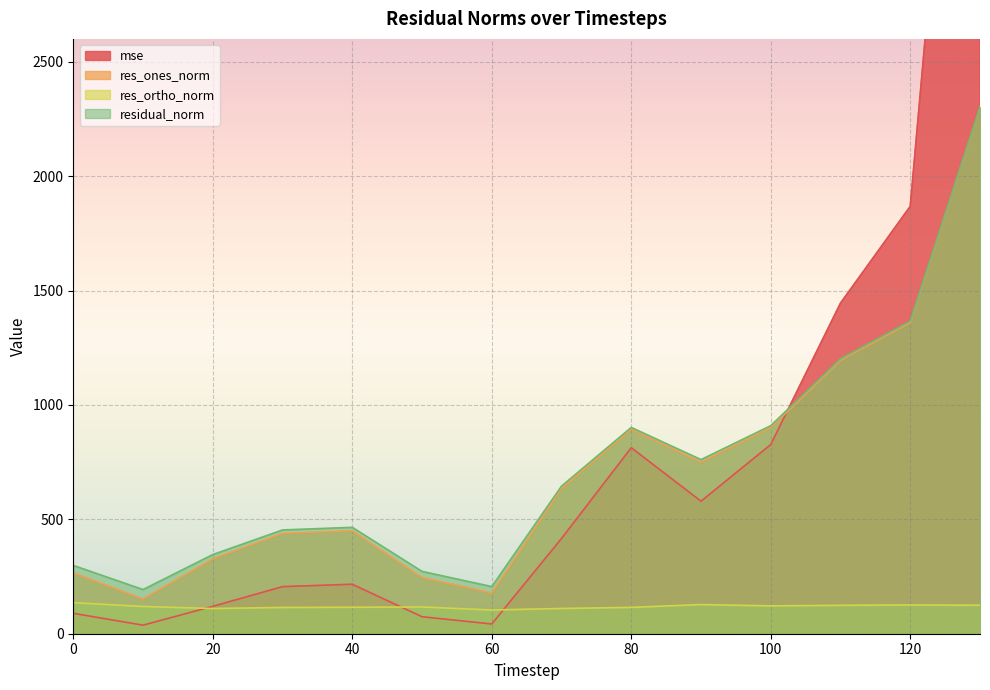

What is the difference between the maximum and second lowest values in the res_ortho_norm series?

25.4